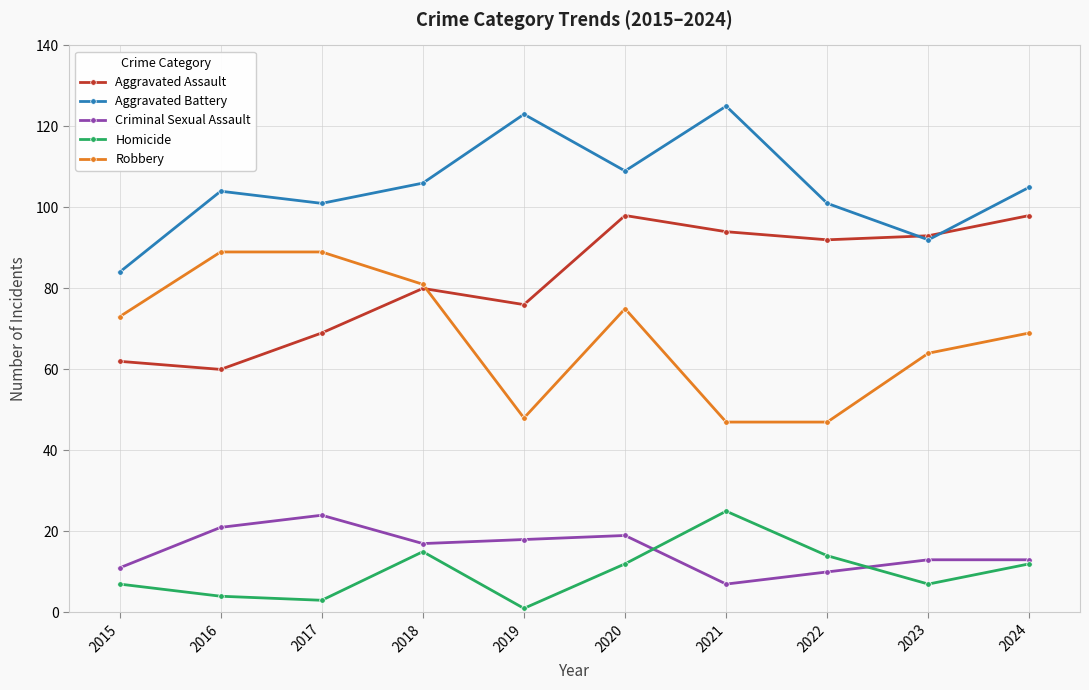

What is the highest value of the Aggravated Battery series?

125